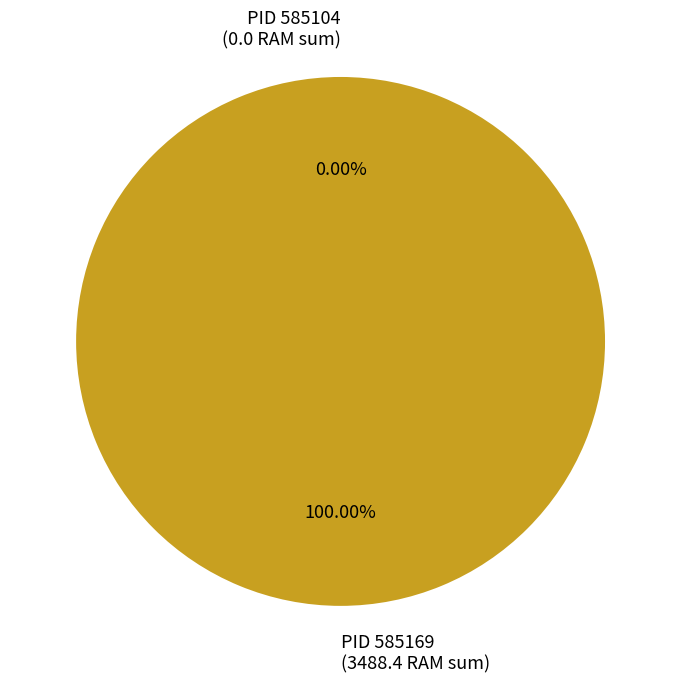

Does PID 585169 (3488.4 RAM sum) represent more than half of the total?

Yes